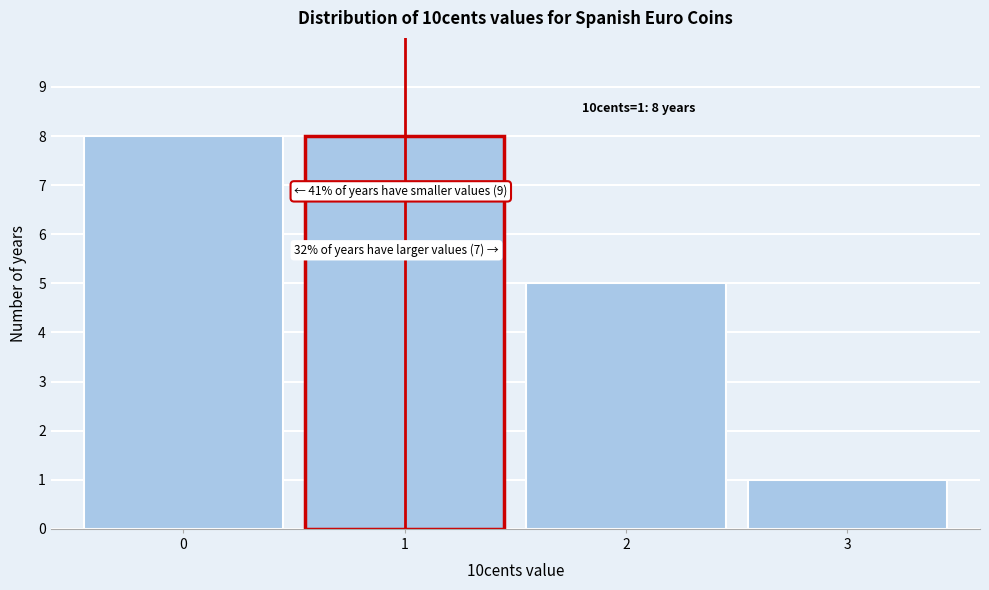

Reading right to left, list all the values displayed in this chart.

1	5	8	8